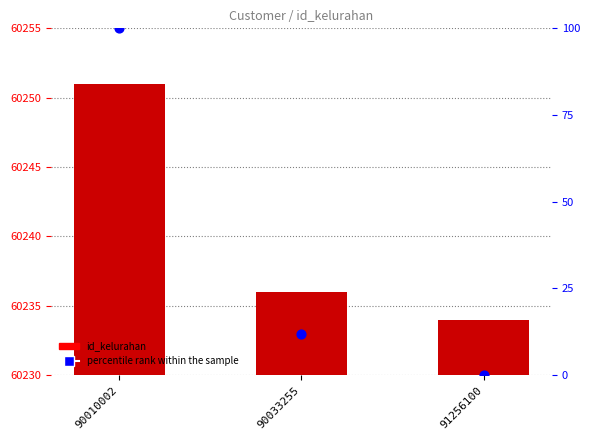

Which series reaches the minimum Y coordinate?

percentile rank within the sample